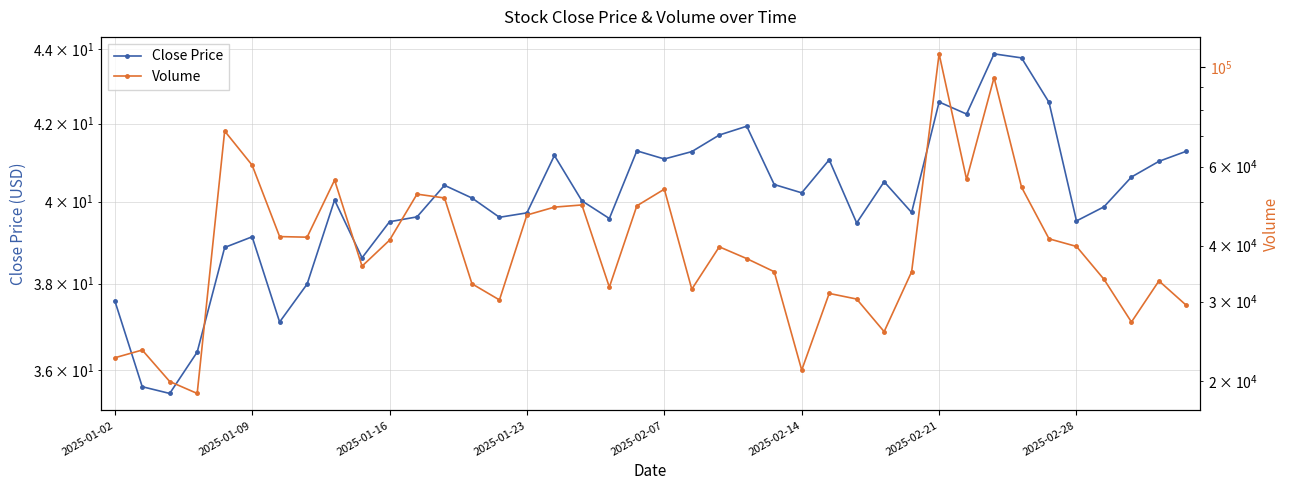

Reading left to right, transcribe all the data shown in this chart.

Close Price: 37.6	35.6	35.5	36.4	38.9	39.1	37.1	38.0	40.0	38.6	39.5	39.6	40.4	40.1	39.6	39.7	41.2	40.0	39.6	41.3	41.1	41.3	41.7	41.9	40.4	40.2	41.1	39.5	40.5	39.7	42.6	42.2	43.9	43.8	42.6	39.5	39.9	40.6	41.0	41.3
Volume: 22506.0	23420.3	19928.0	18744.0	71985.0	60425.7	41897.7	41767.7	55969.6	36002.0	41130.7	52084.0	51075.0	32889.7	30276.0	46797.0	48729.8	49275.0	32331.0	49052.0	53430.1	31992.0	39757.4	37424.2	34990.8	21130.0	31304.1	30416.0	25733.0	34980.0	106923.4	56157.0	94666.6	53977.3	41422.8	39832.0	33659.0	27033.0	33384.0	29438.4